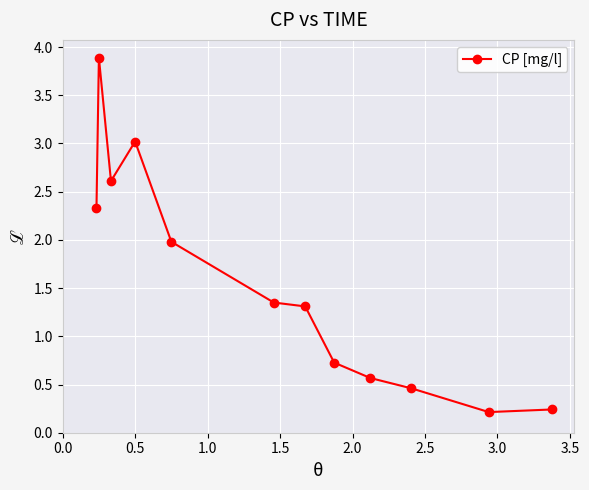

True or false: the data has more than 0 interior local peaks.

True